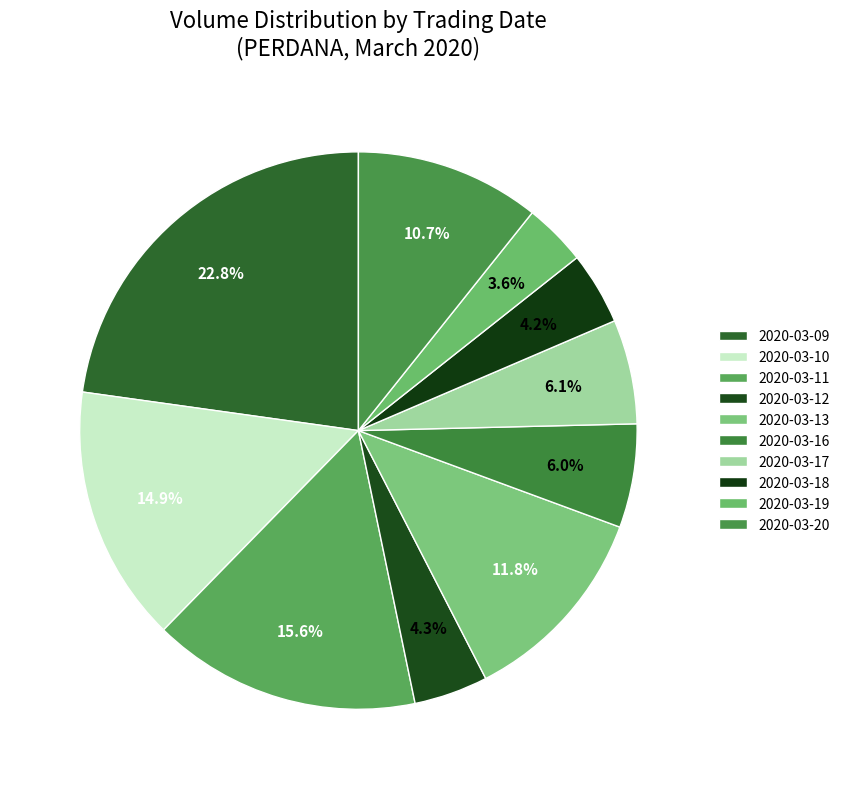

Is it true that 2020-03-20 is 3% of the pie?

False